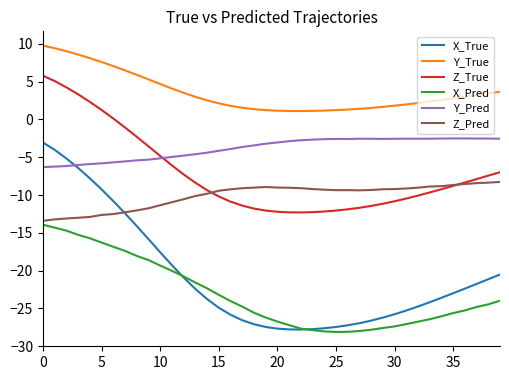

True or false: Y_True and Z_Pred cross at least once.

False